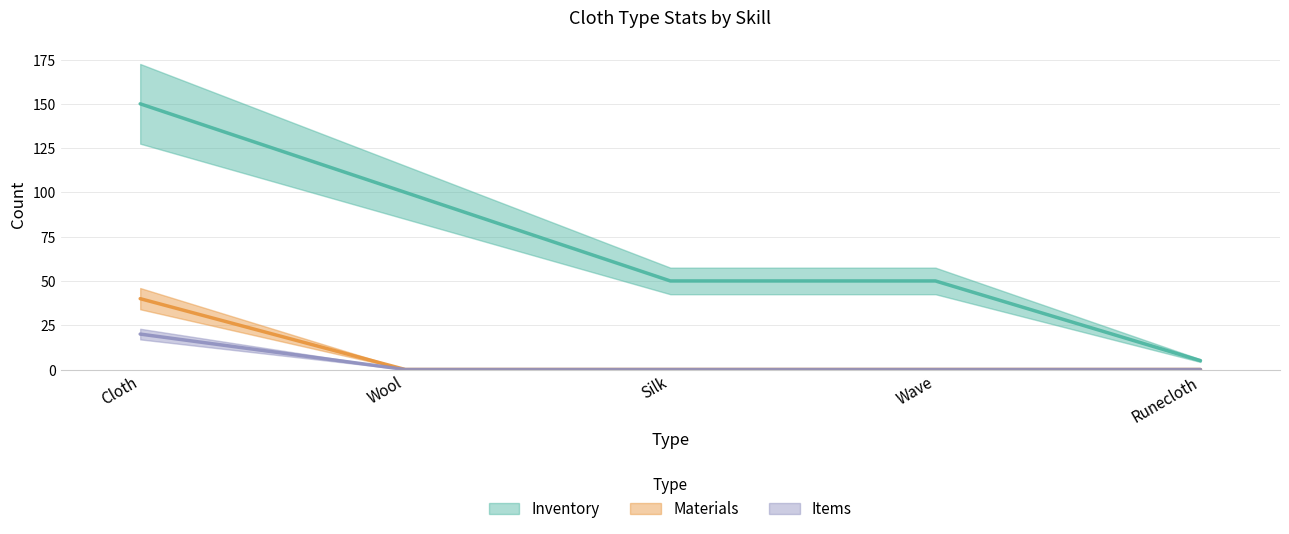

Which series changed the most between Silk and Wave?

Inventory